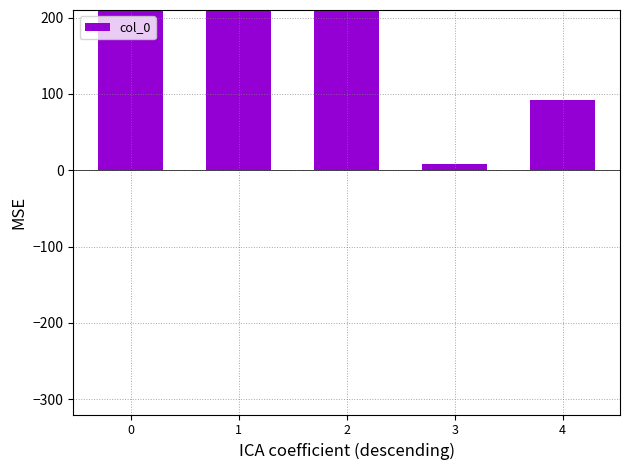

List the labels in order of value, smallest first.

3, 4, 1, 2, 0